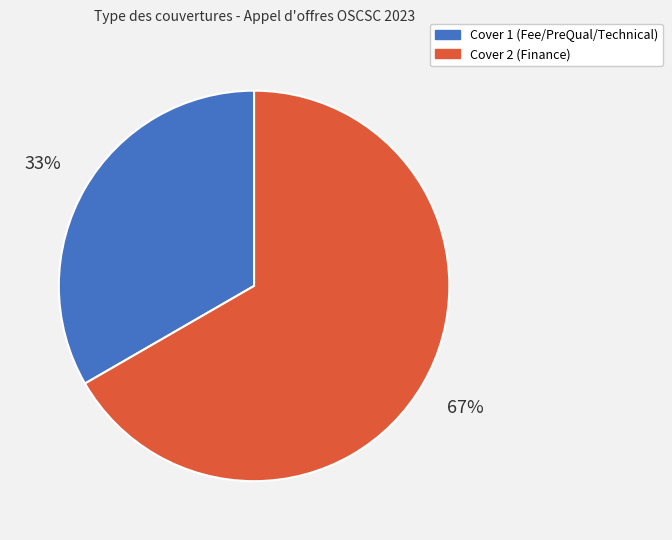

Which slice is the largest?

Cover 2